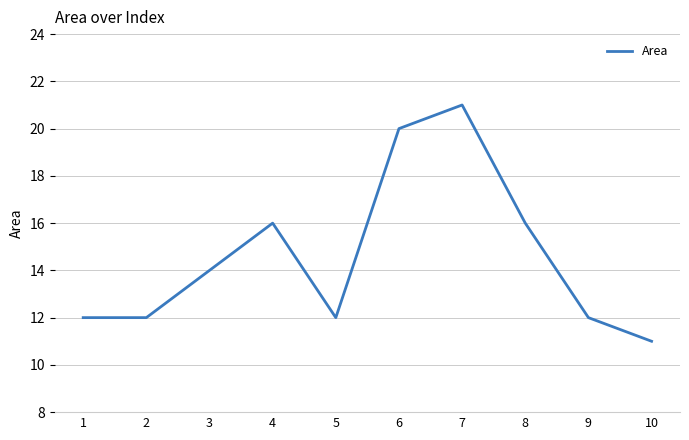

Reading left to right, list all the values displayed in this chart.

1=12	2=12	3=14	4=16	5=12	6=20	7=21	8=16	9=12	10=11